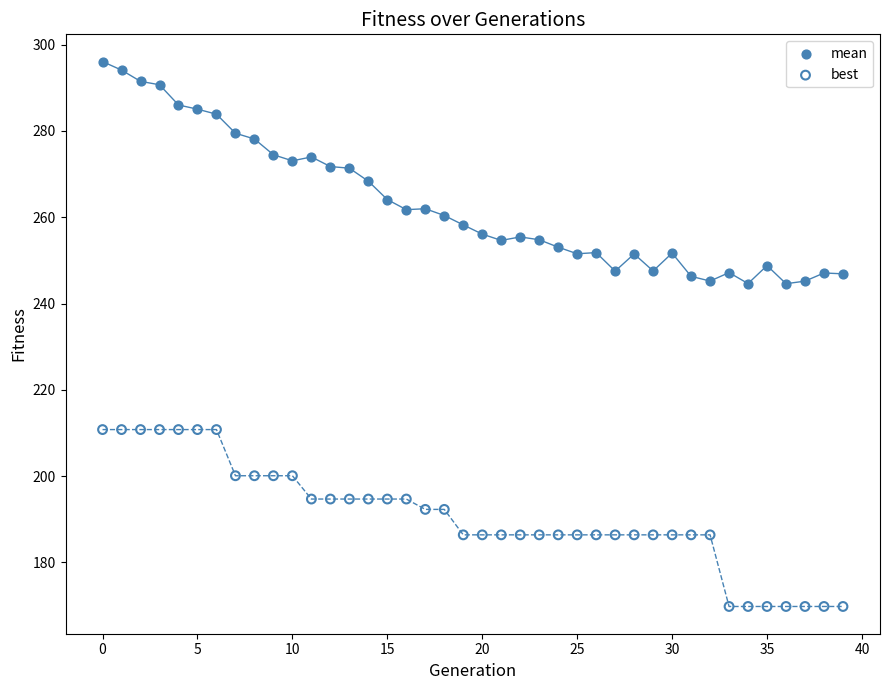

Which series has the largest Y range (max minus min)?

mean